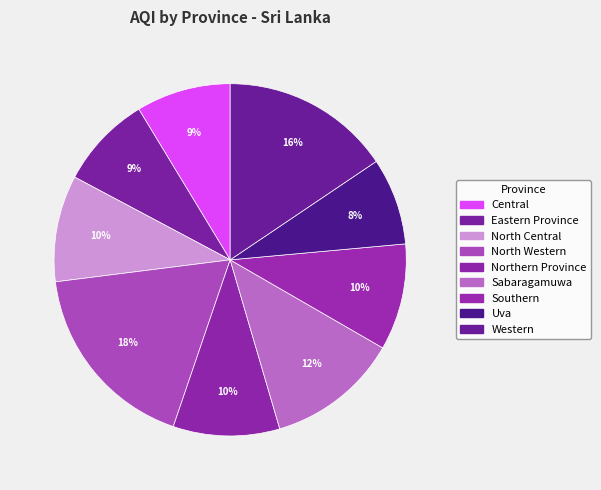

Is it true that Sabaragamuwa is 1% of the pie?

False